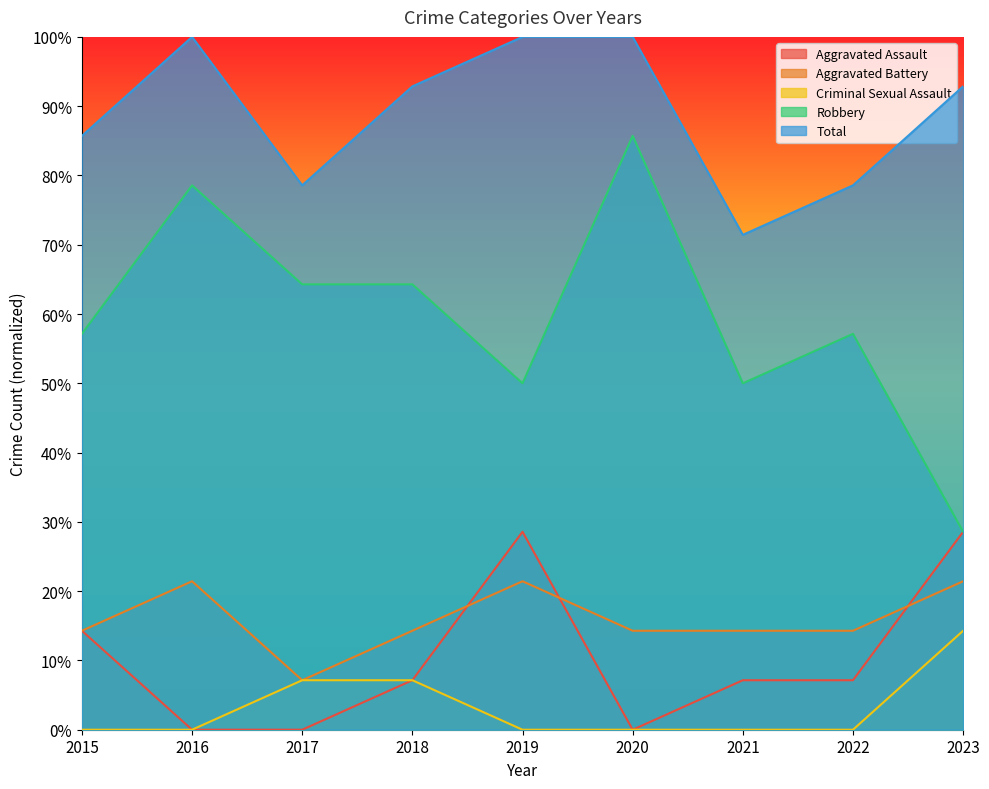

Reading left to right, list all the values displayed in this chart.

Aggravated Assault: 2015=0.1	2016=0.0	2017=0.0	2018=0.1	2019=0.3	2020=0.0	2021=0.1	2022=0.1	2023=0.3
Aggravated Battery: 2015=0.1	2016=0.2	2017=0.1	2018=0.1	2019=0.2	2020=0.1	2021=0.1	2022=0.1	2023=0.2
Criminal Sexual Assault: 2015=0.0	2016=0.0	2017=0.1	2018=0.1	2019=0.0	2020=0.0	2021=0.0	2022=0.0	2023=0.1
Robbery: 2015=0.6	2016=0.8	2017=0.6	2018=0.6	2019=0.5	2020=0.9	2021=0.5	2022=0.6	2023=0.3
Total: 2015=0.9	2016=1.0	2017=0.8	2018=0.9	2019=1.0	2020=1.0	2021=0.7	2022=0.8	2023=0.9